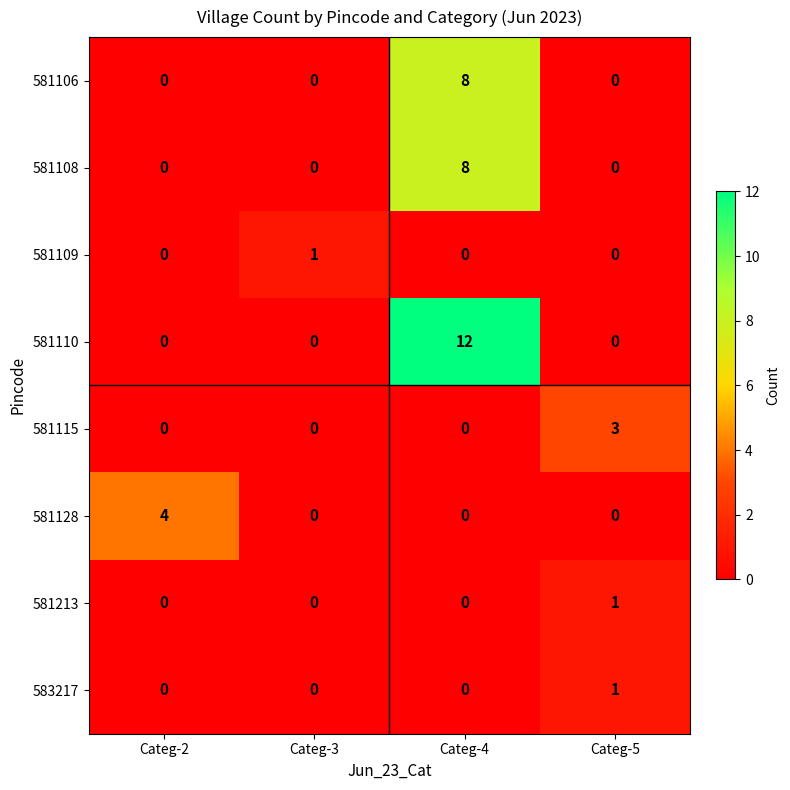

How many data points does each series have?

4